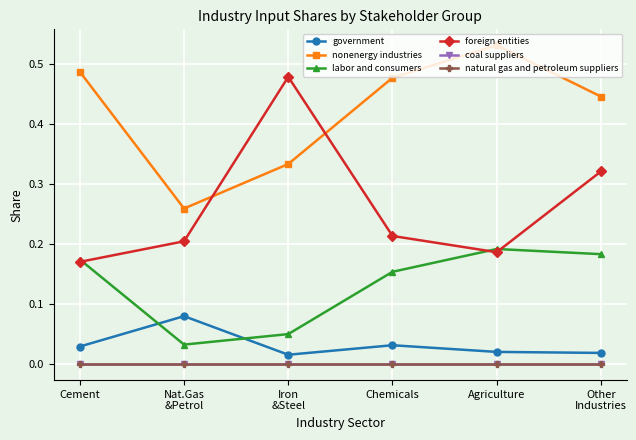

Does the chart have visible grid lines?

Yes